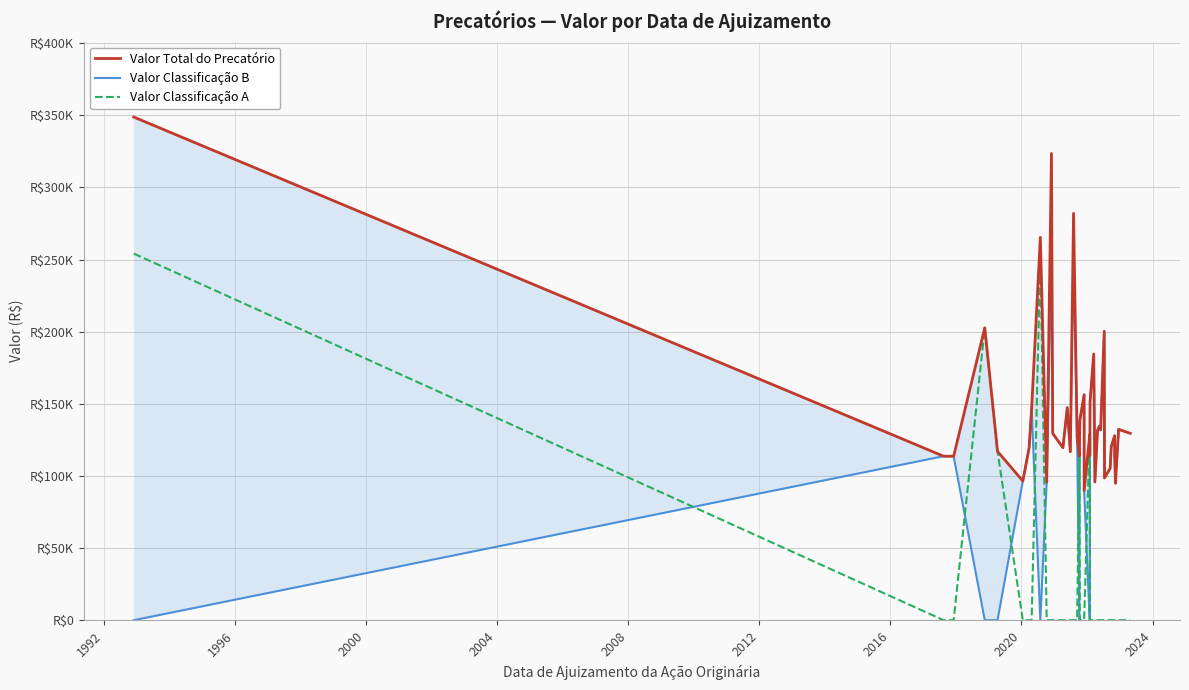

What is the value of the Valor Classificação B point at the 33rd from the left?

98625.8